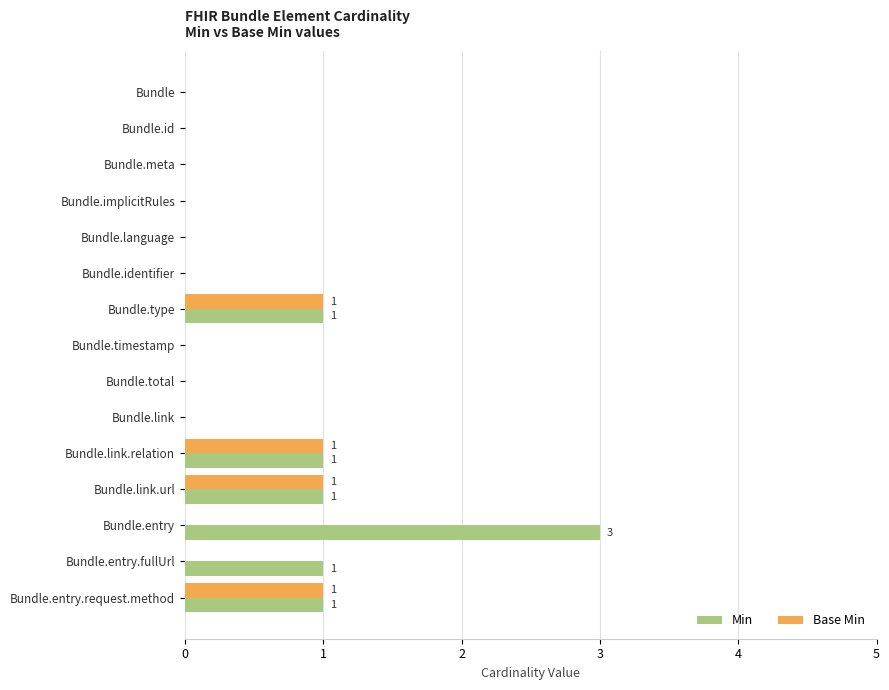

Which series has the largest range (max minus min)?

Min